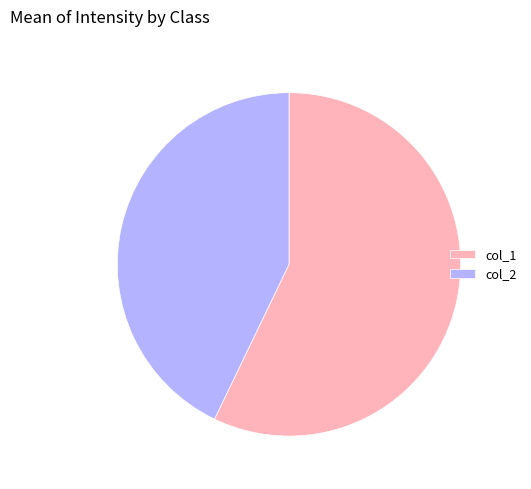

Which category has the biggest portion of the pie?

col_1